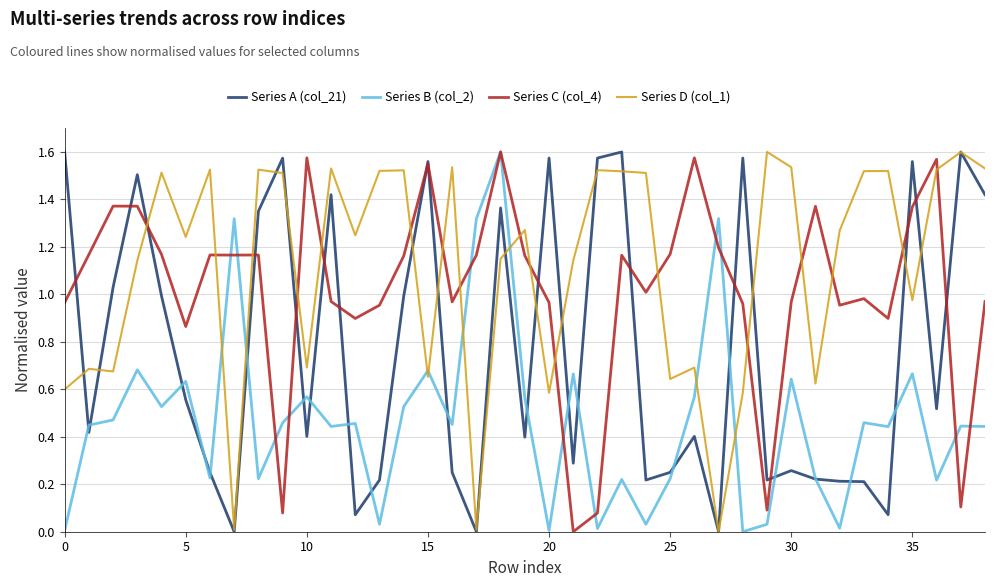

After their last crossing, which series has the higher values: Series B (col_2) or Series D (col_1)?

Series D (col_1)